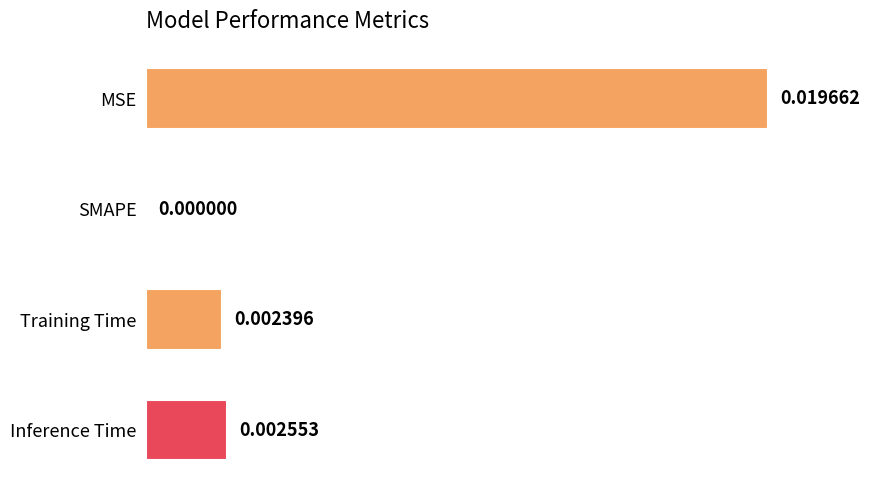

What is the sum of all values?

1.3